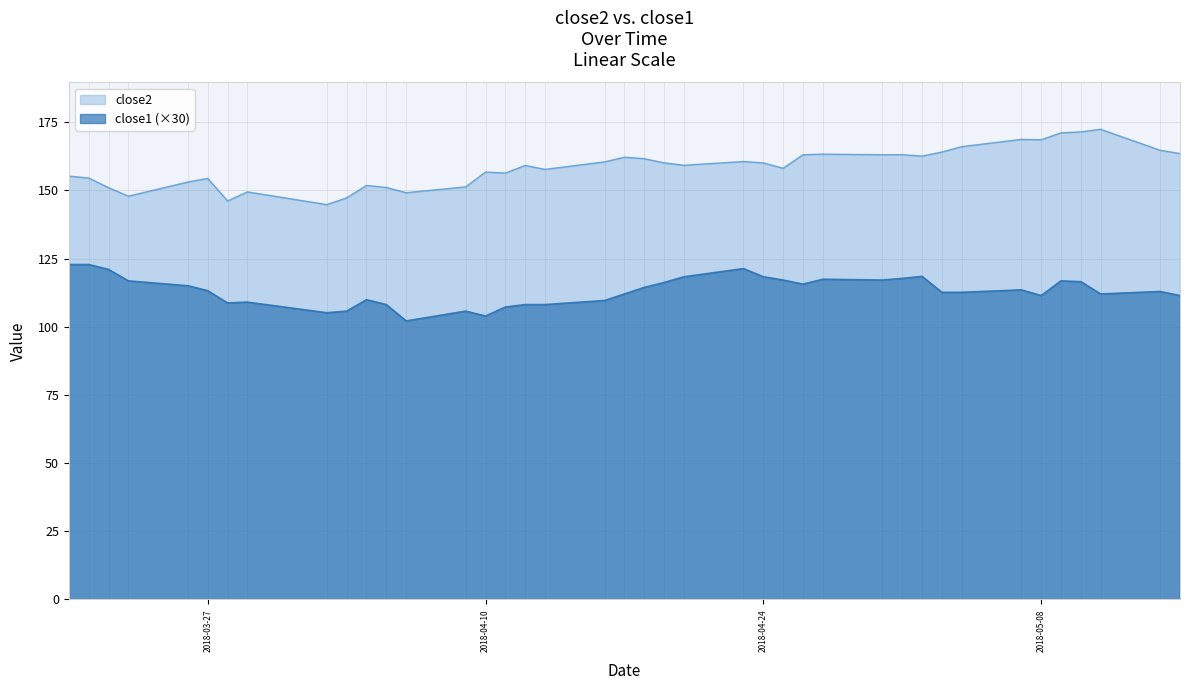

What value does the close2 series have at 2018-04-26?

163.1